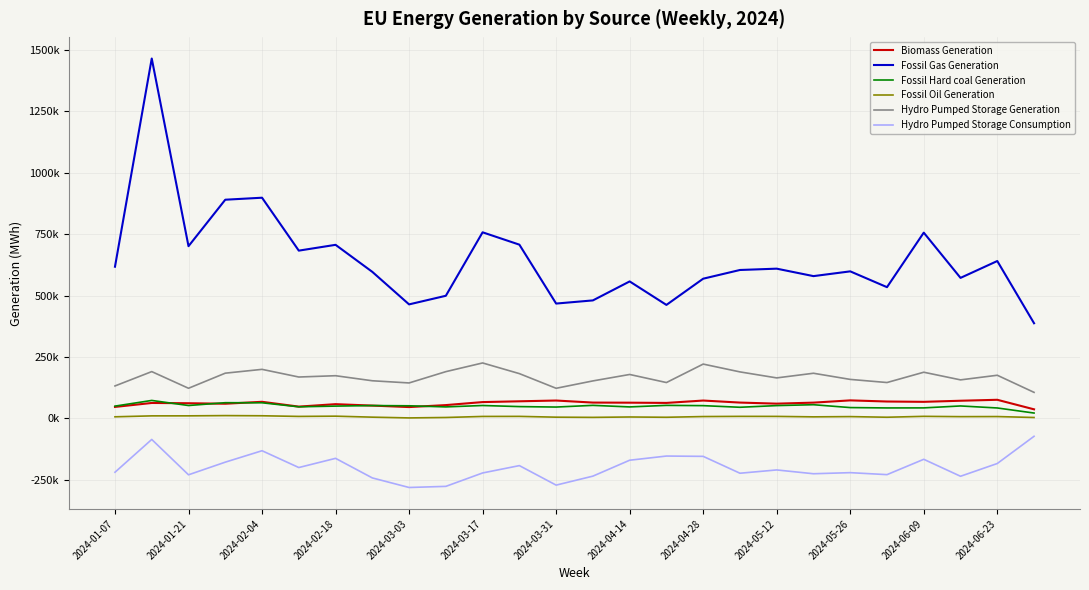

Is this an area chart (filled region under the line)?

No